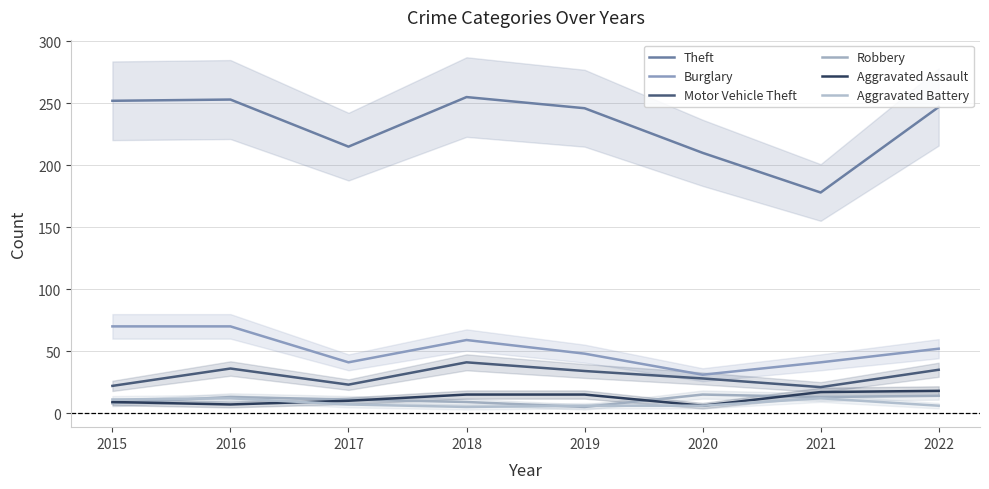

Which category has the lowest value across all series?

2019